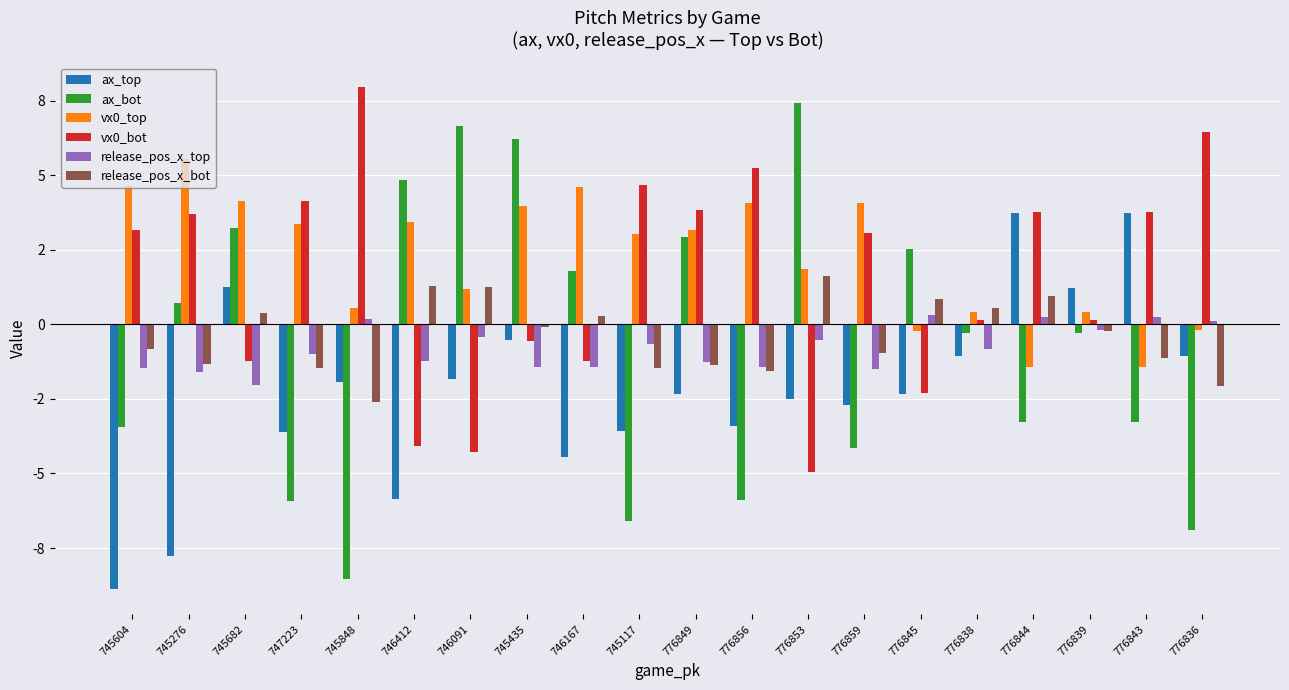

What is the value of the vx0_top bar at the 10th from the left?

3.0